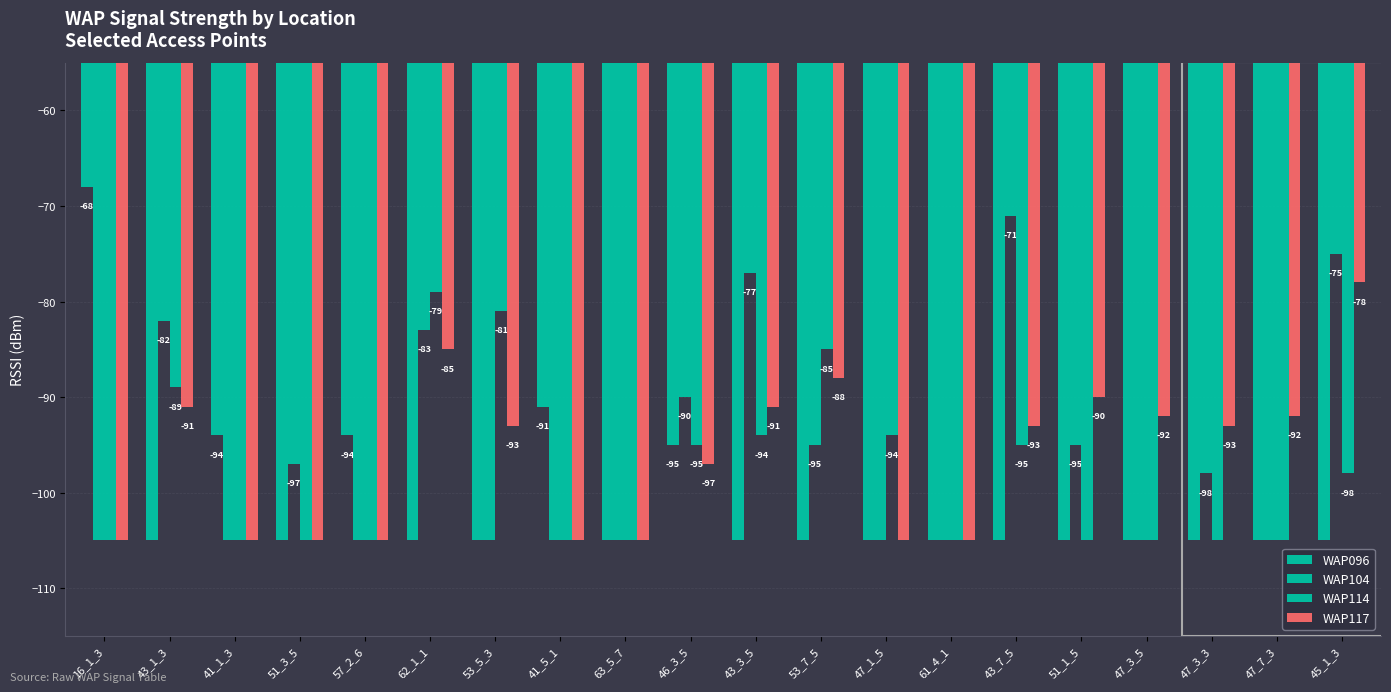

What is the sum of the WAP114 values at 43_7_5 and 61_4_1?

-200